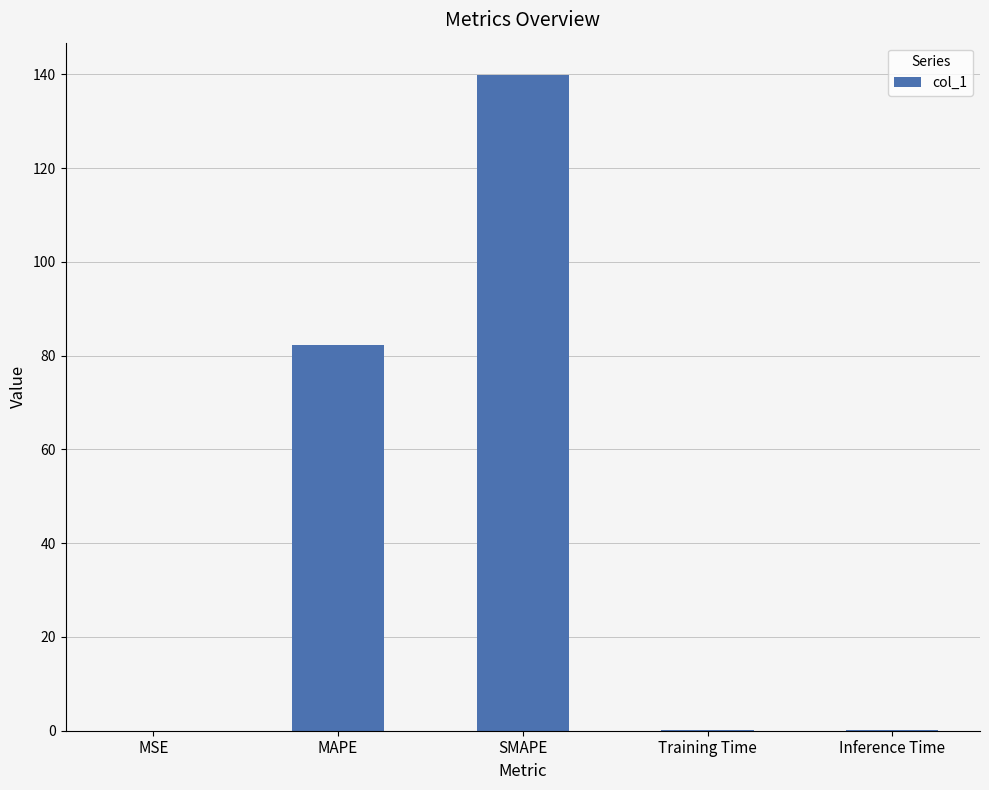

The value at MAPE is 146.5. True or false?

False